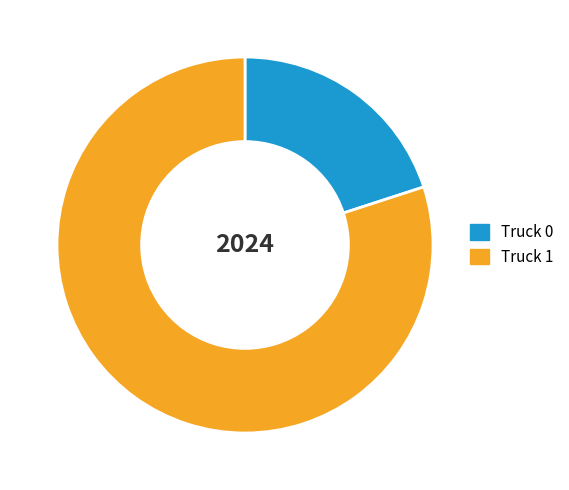

Which slice is the smallest?

Truck 0